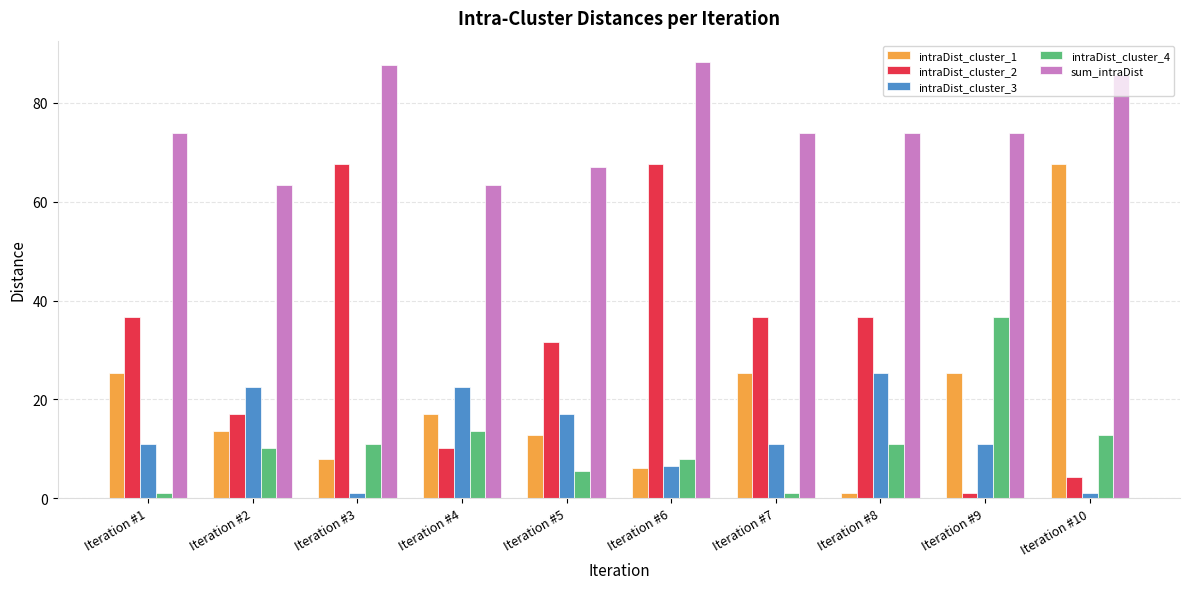

How many categories are shown in the chart?

10